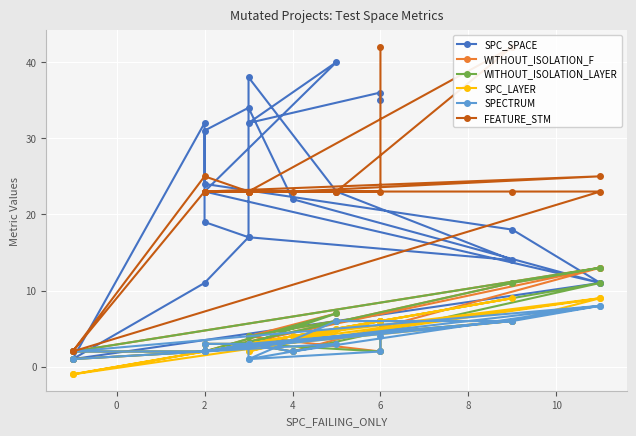

True or false: FEATURE_STM has more than 1 points higher than both neighbors.

True